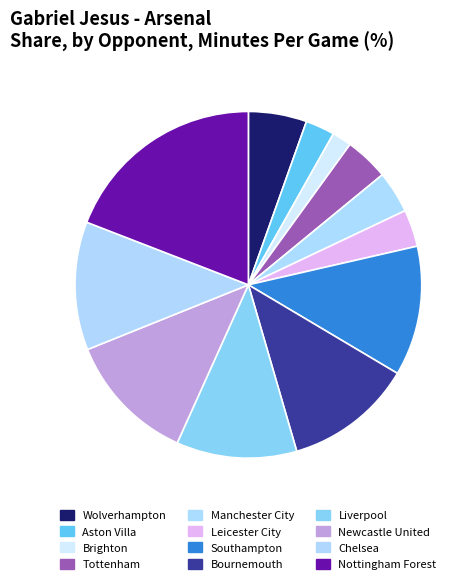

The Southampton slice represents 12% of the pie. True or false?

True